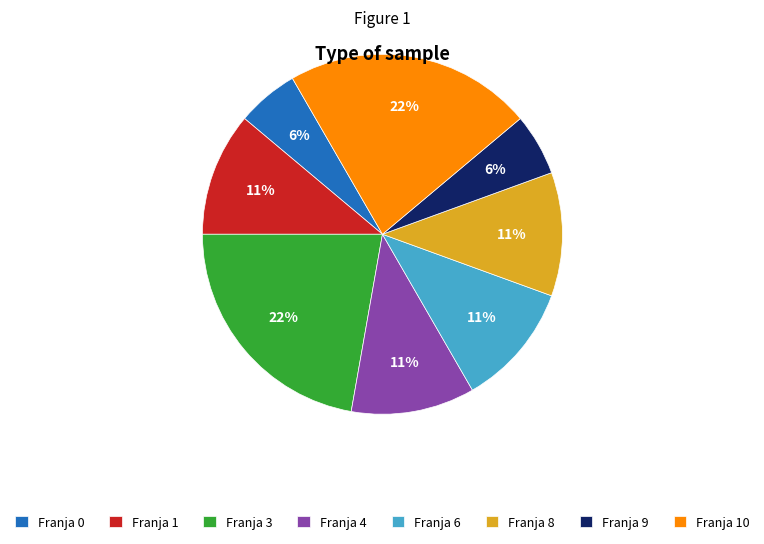

Is it true that Franja 1 is 18% of the pie?

False